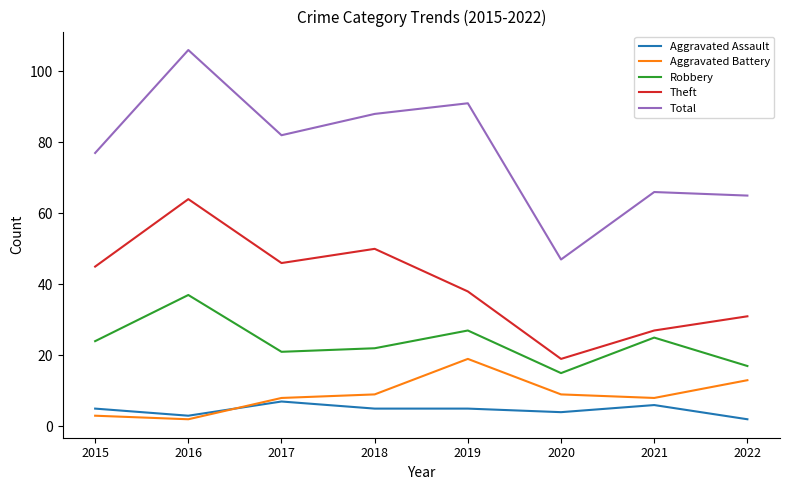

Rank the series by their maximum value, from lowest to highest.

Aggravated Assault, Aggravated Battery, Robbery, Theft, Total